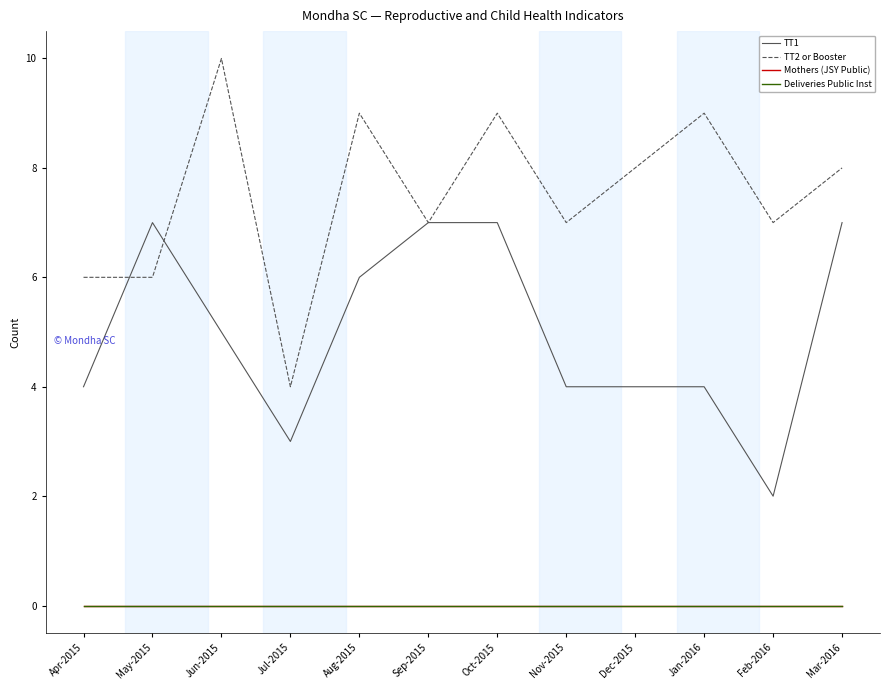

Which series changed the most between Jun-2015 and Sep-2015?

TT2 or Booster